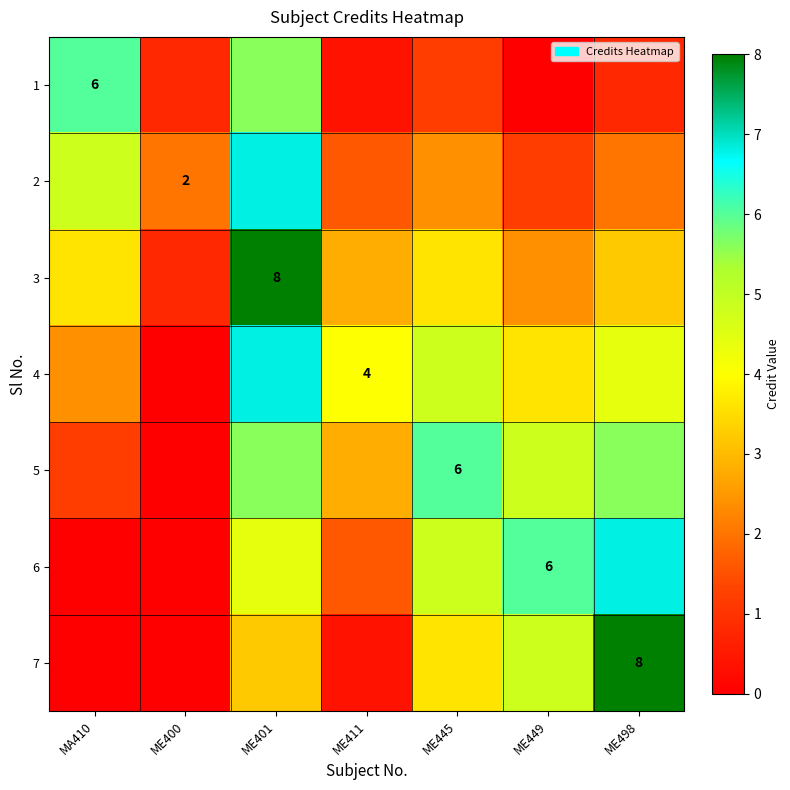

At which label does 4 first exceed 4?

ME401